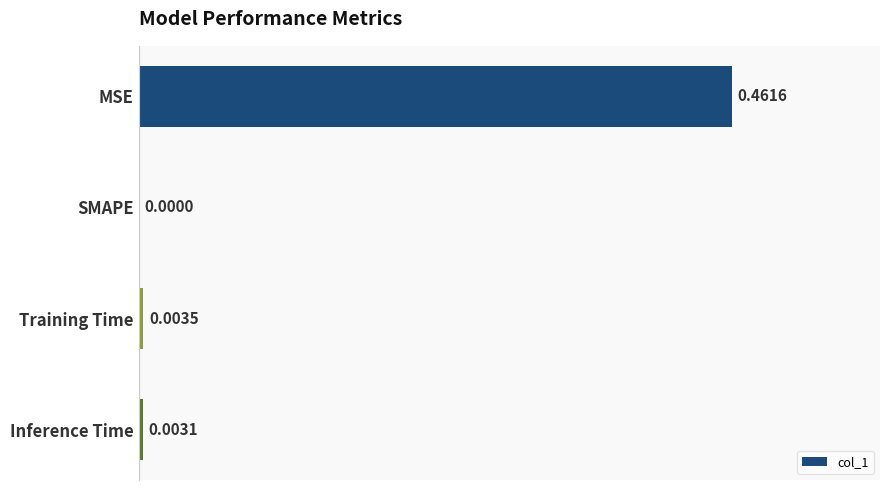

Between MSE and Inference Time, which is larger?

MSE